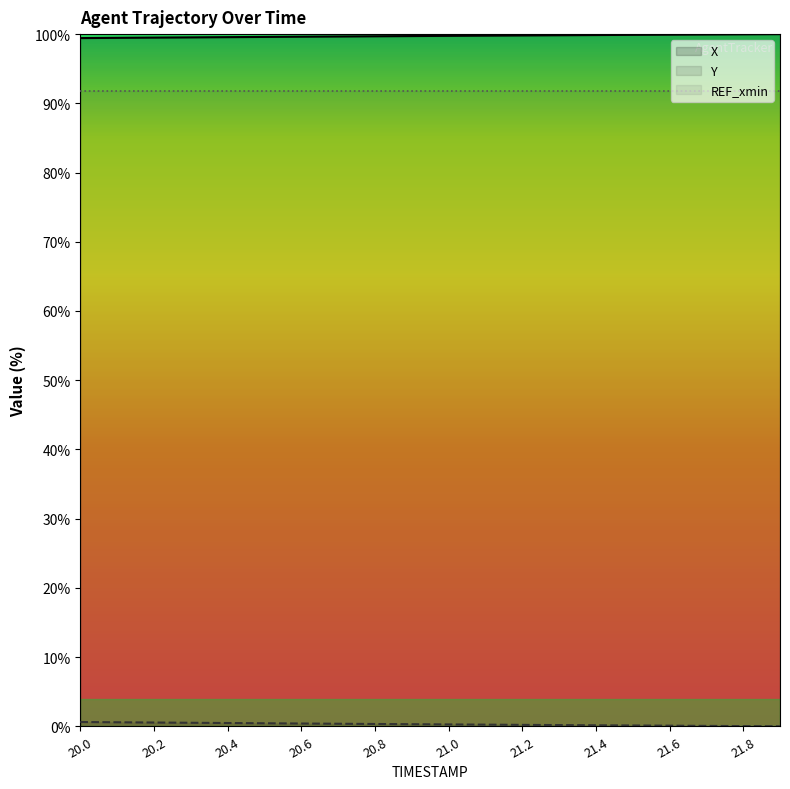

List the series in order of their peak value, lowest first.

Y, X